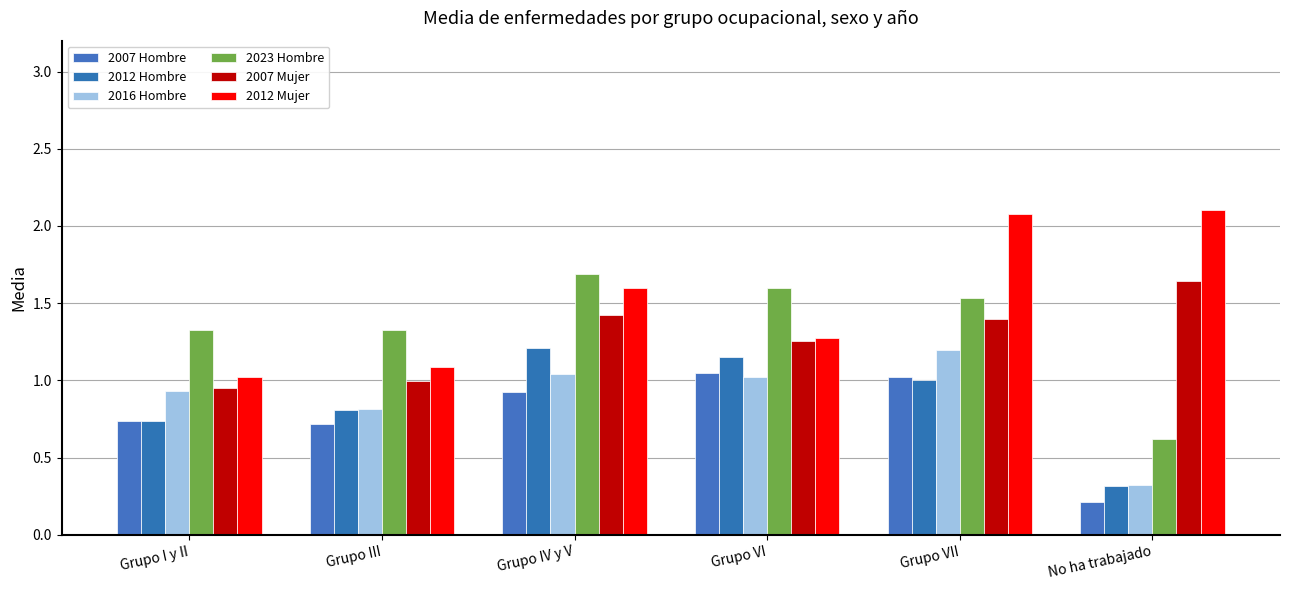

What is the lowest value of the 2023 Hombre series?

0.6